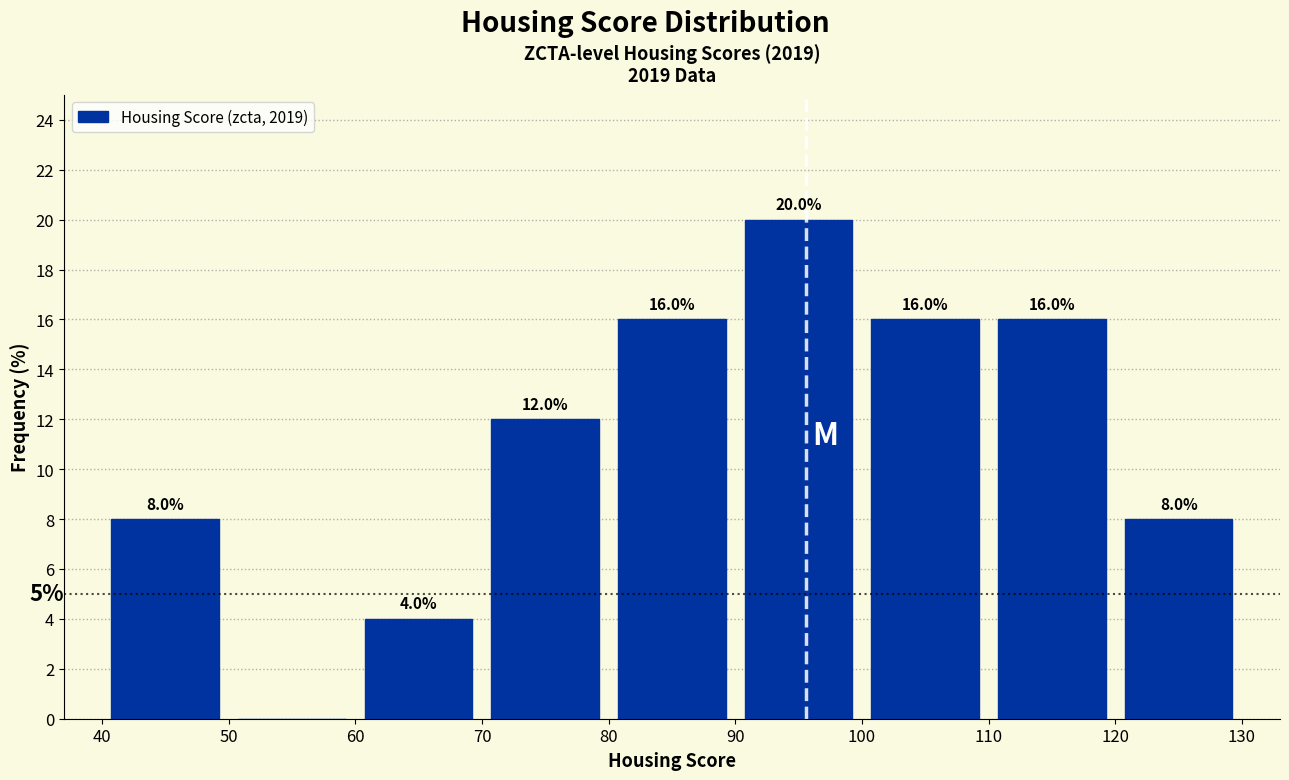

Which range on the x-axis has the tallest bar?

90 to 100